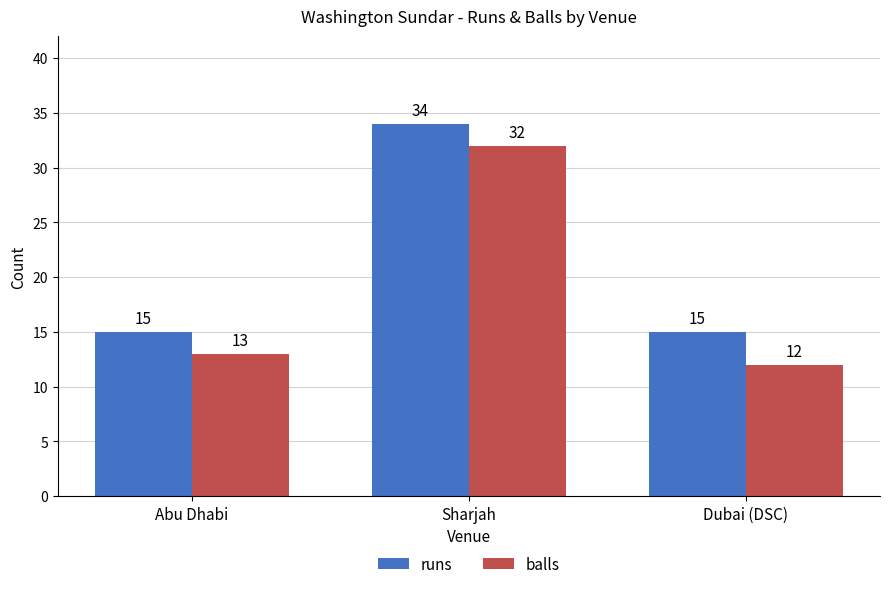

Does the chart contain stacked bars?

No